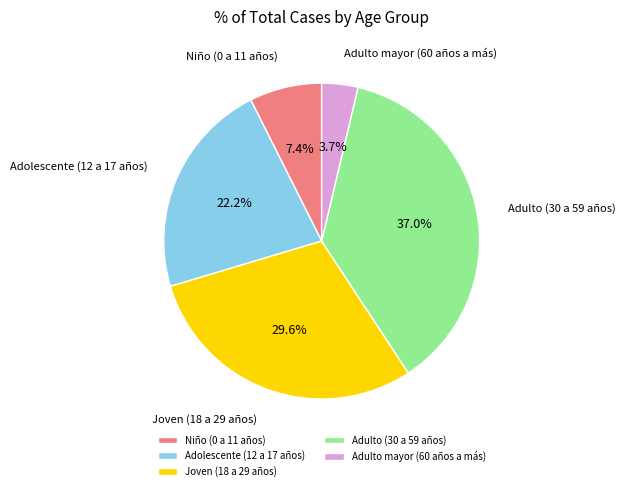

To the nearest percent, what is the combined percentage of Joven (18 a 29 años) and Adulto (30 a 59 años)?

67%